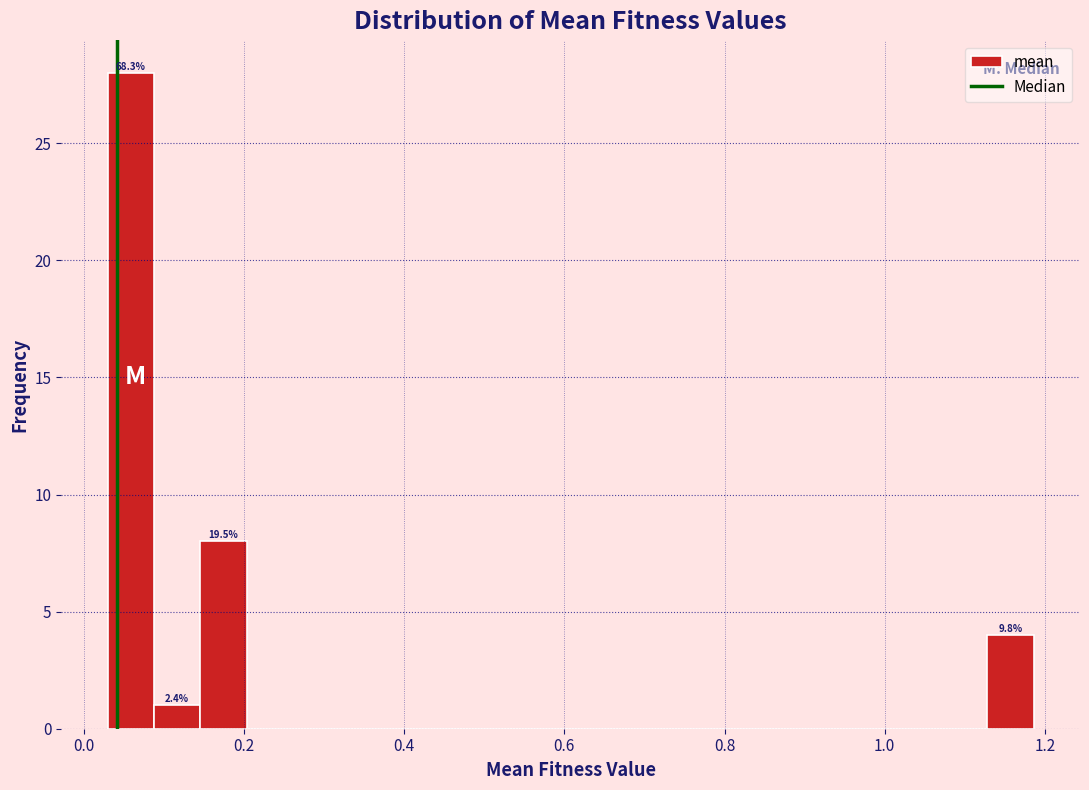

Read against the x-axis, roughly where is the centre of the tallest bar?

0.06